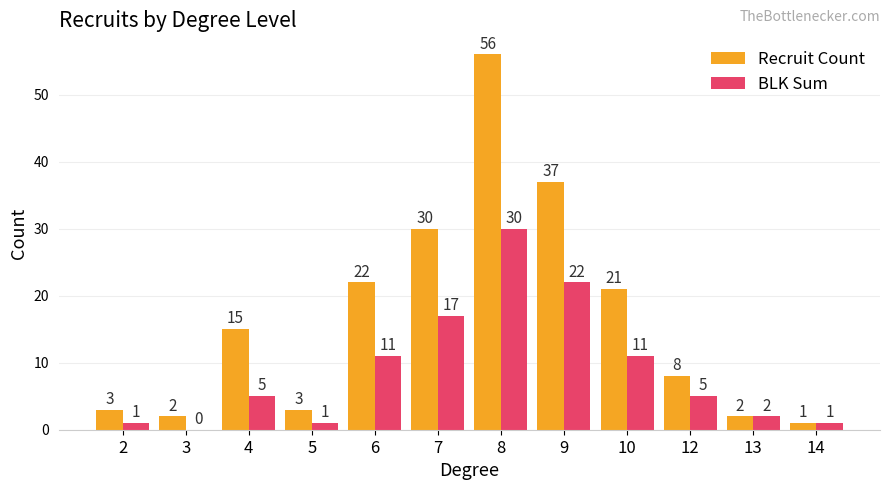

Is the value of BLK Sum at 13 greater than the value of Recruit Count at 4?

No